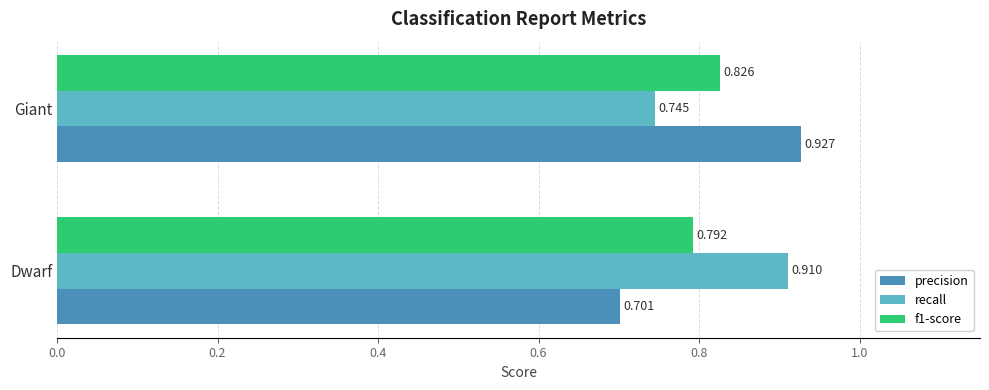

Which category has the lowest value in the precision series?

Dwarf